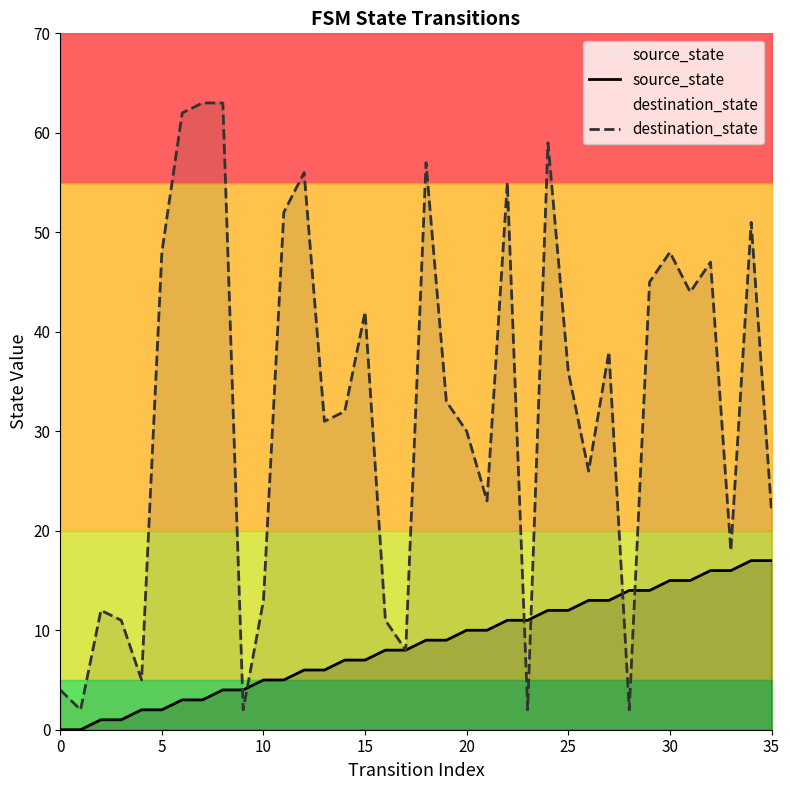

True or false: source_state has more than 1 points higher than both neighbors.

False